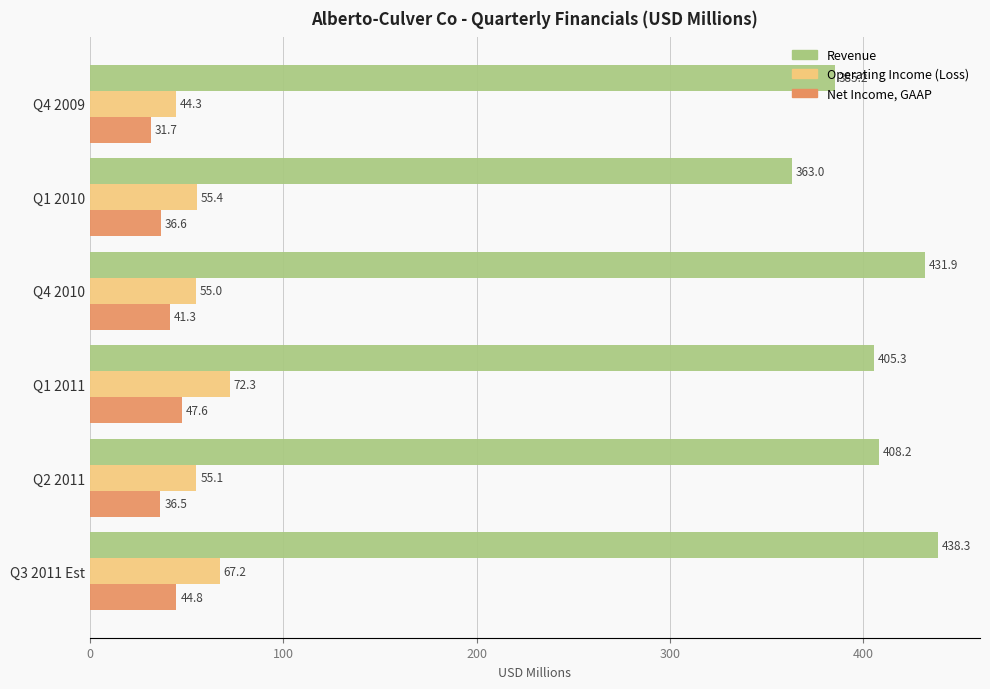

What is the difference between the highest and lowest values at Q1 2011?

357.7